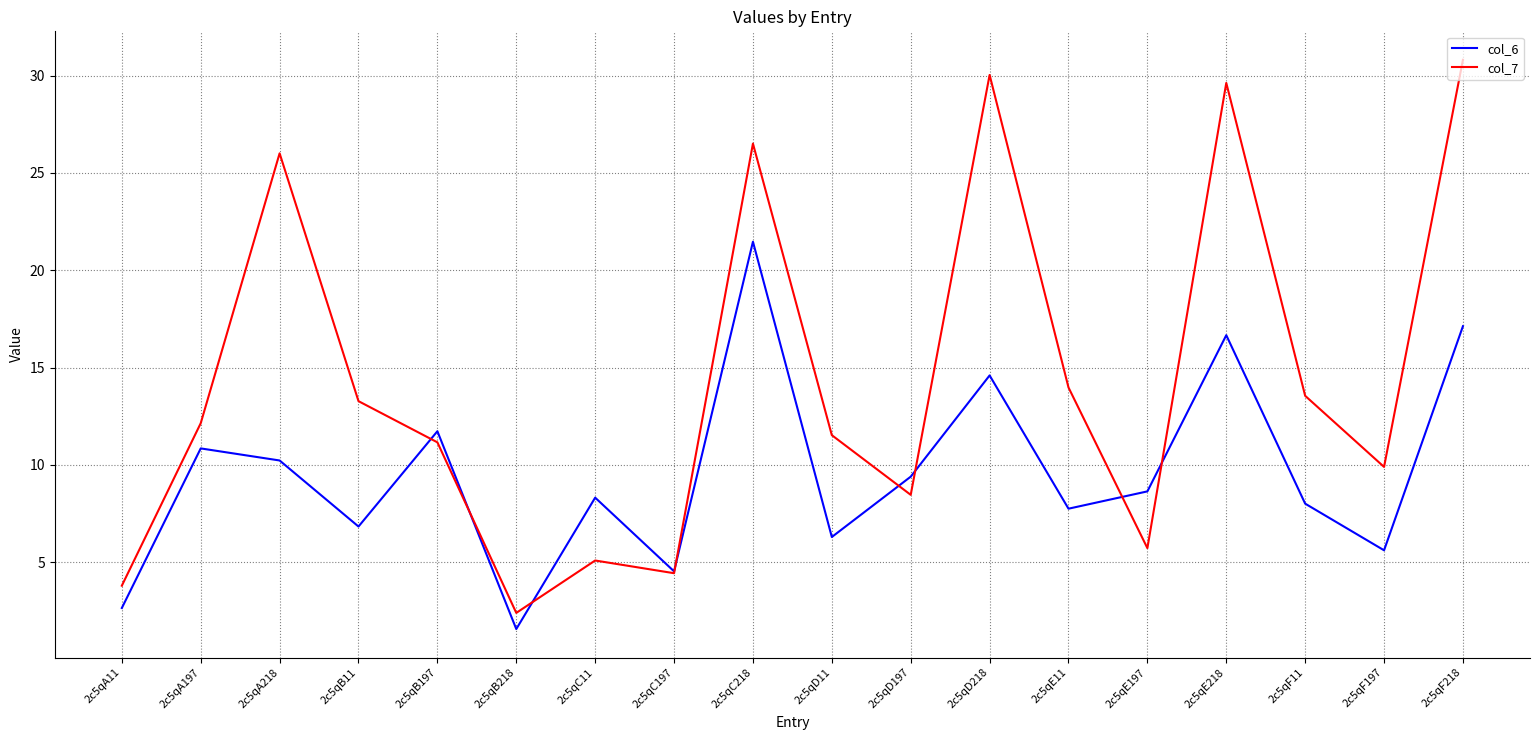

At how many categories does at least one series exceed 24?

5